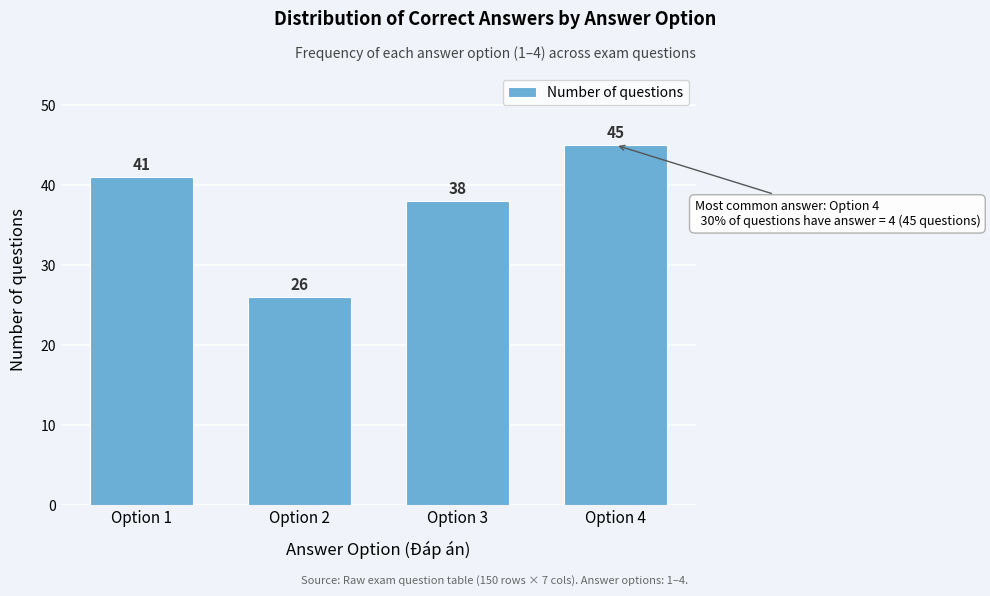

Reading left to right, what are all the values shown in this chart?

41	26	38	45